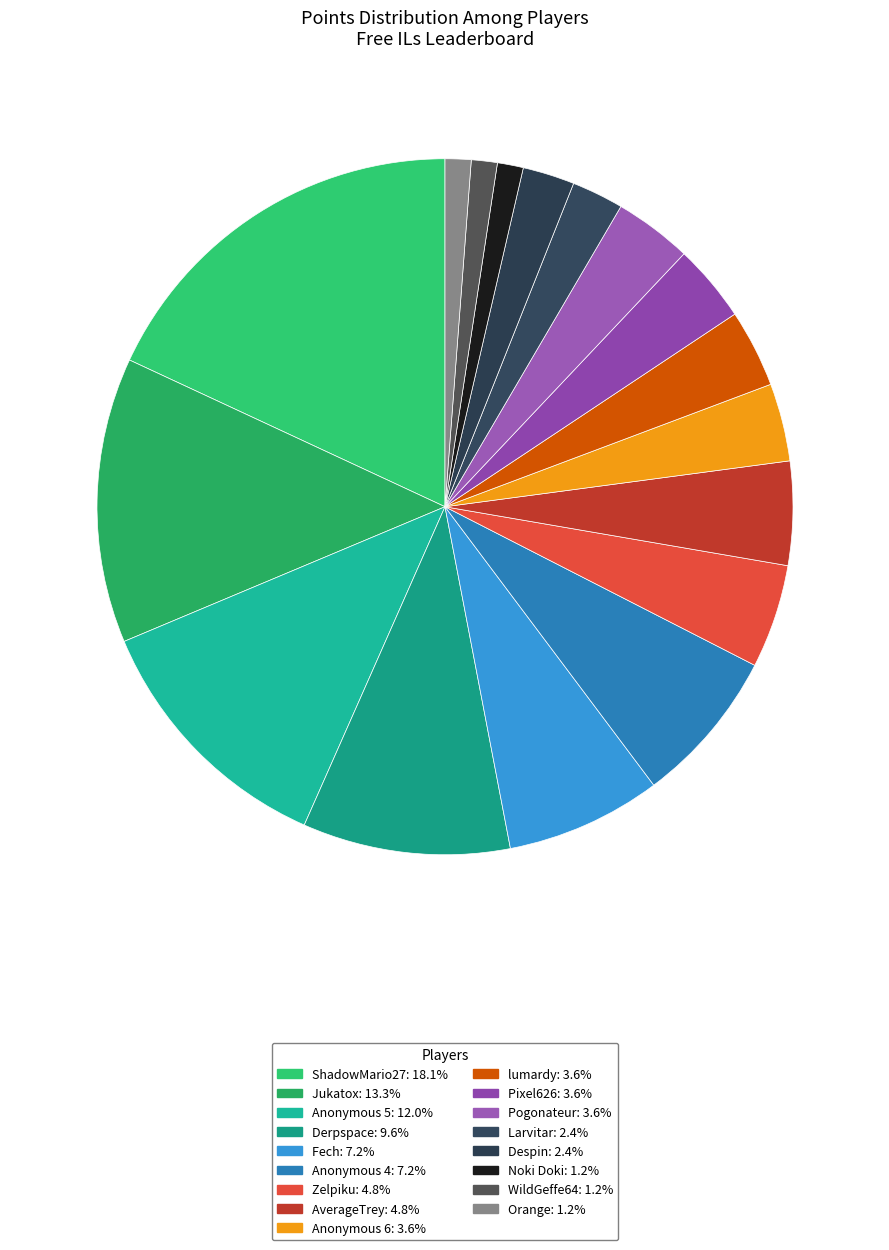

How many slices are in this pie chart?

17